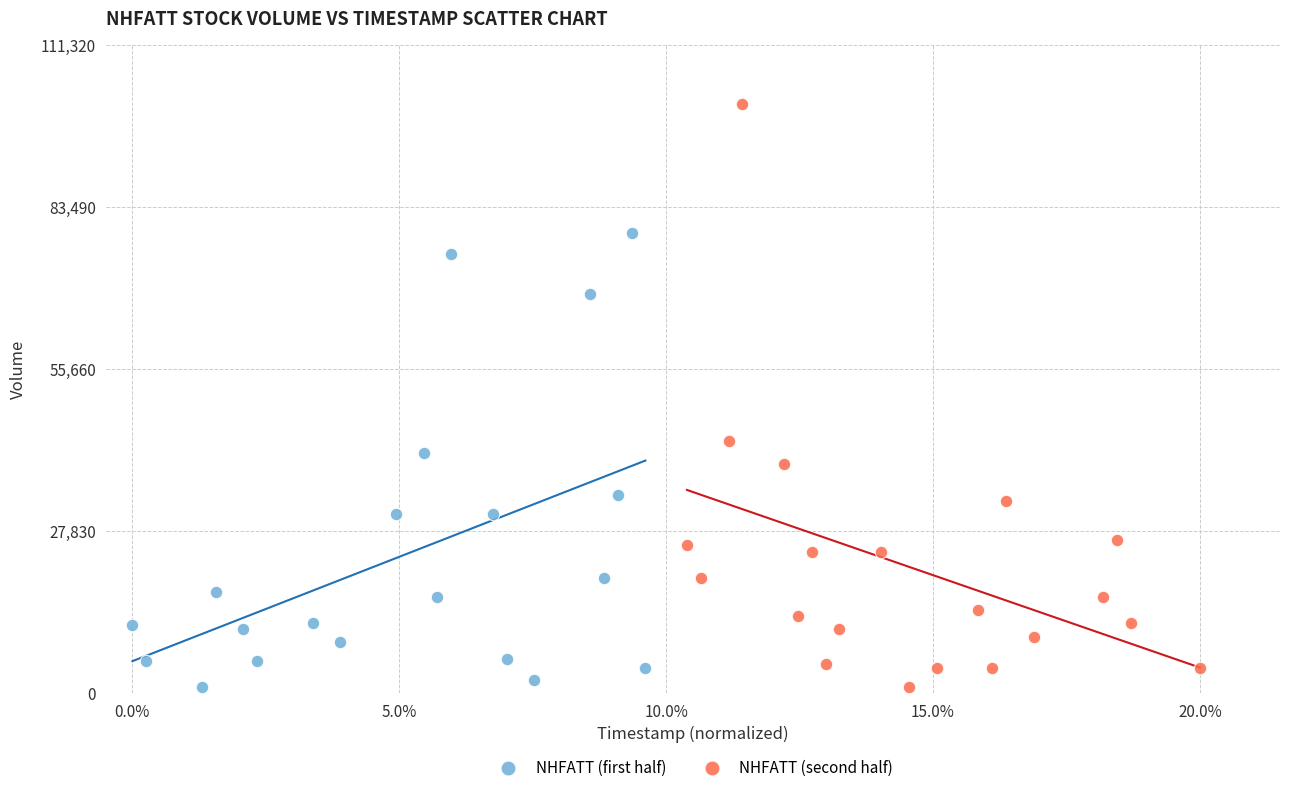

Which series has the largest Y range (max minus min)?

NHFATT (second half)